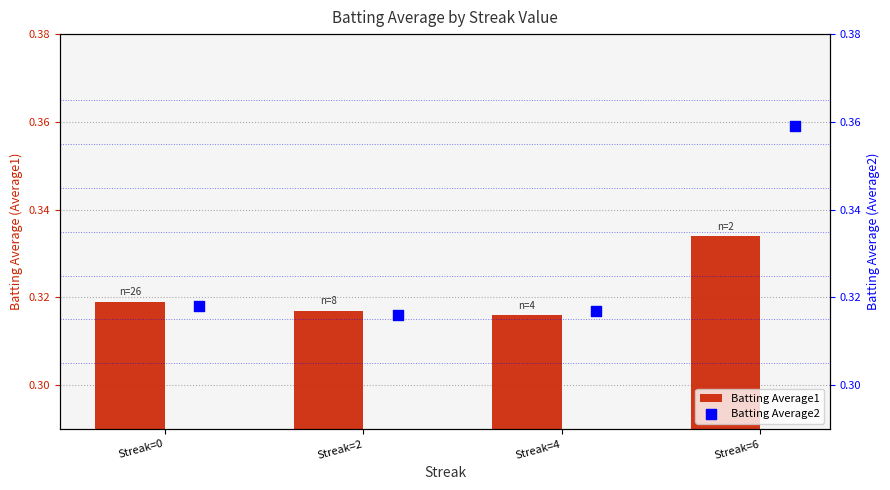

How many Batting Average1 values are between 0 and 1?

4